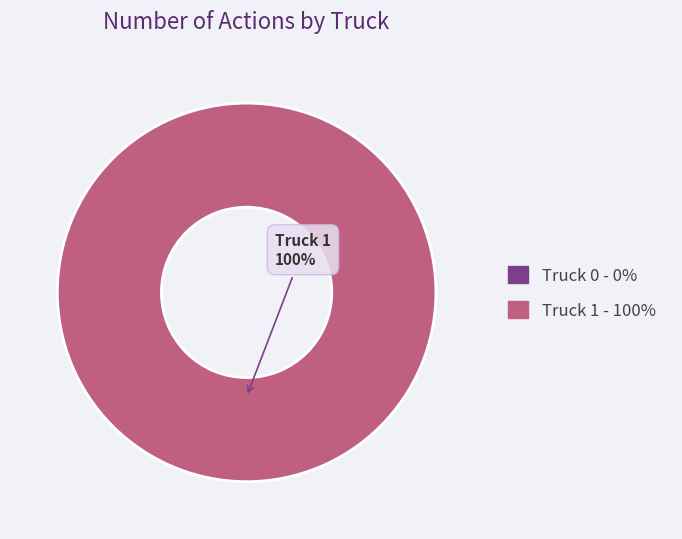

To the nearest percent, what portion does Truck 1 represent?

100%